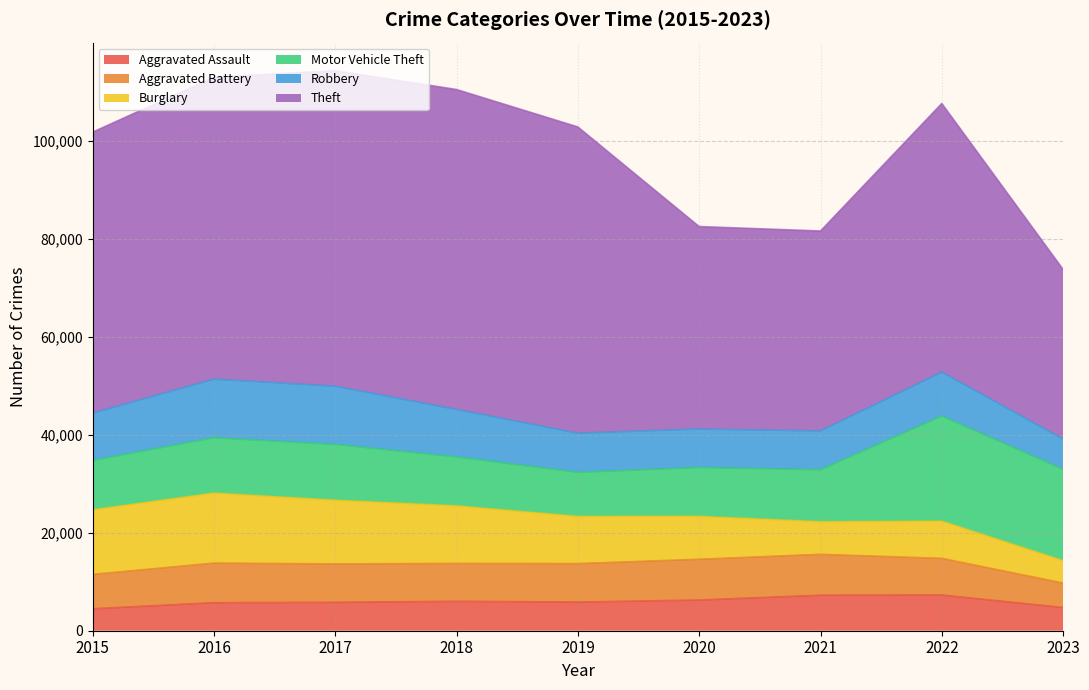

What is the total value across all series at 2021?

81566